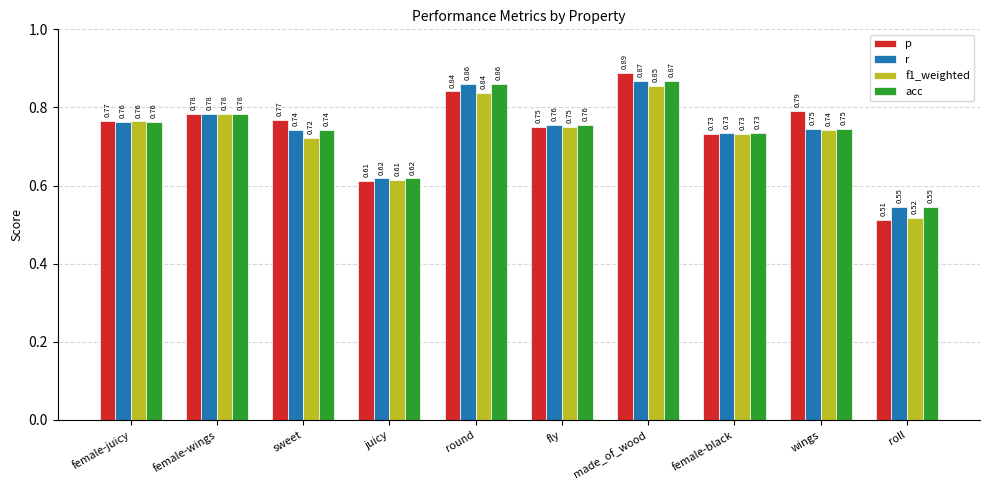

What is the sum of all acc values?

7.4